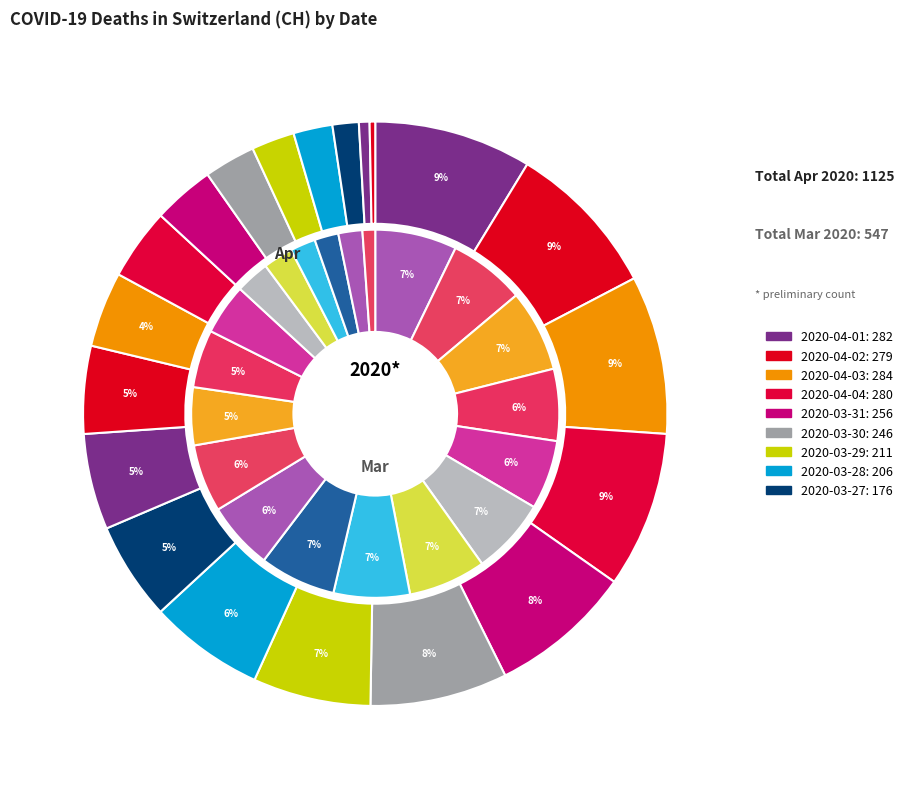

How many segments does this pie chart have?

20